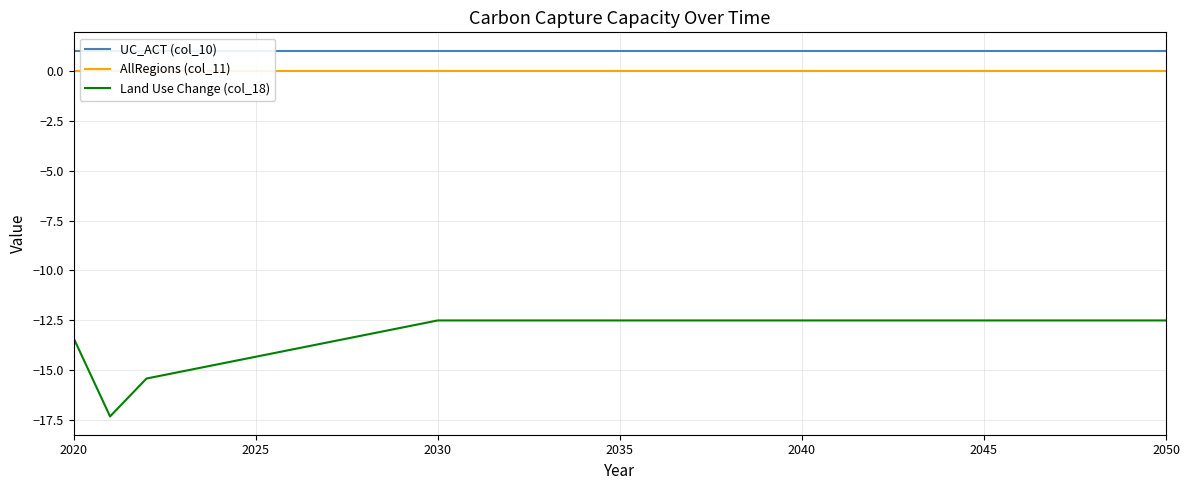

What is the highest value of the Land Use Change (col_18) series?

-12.5